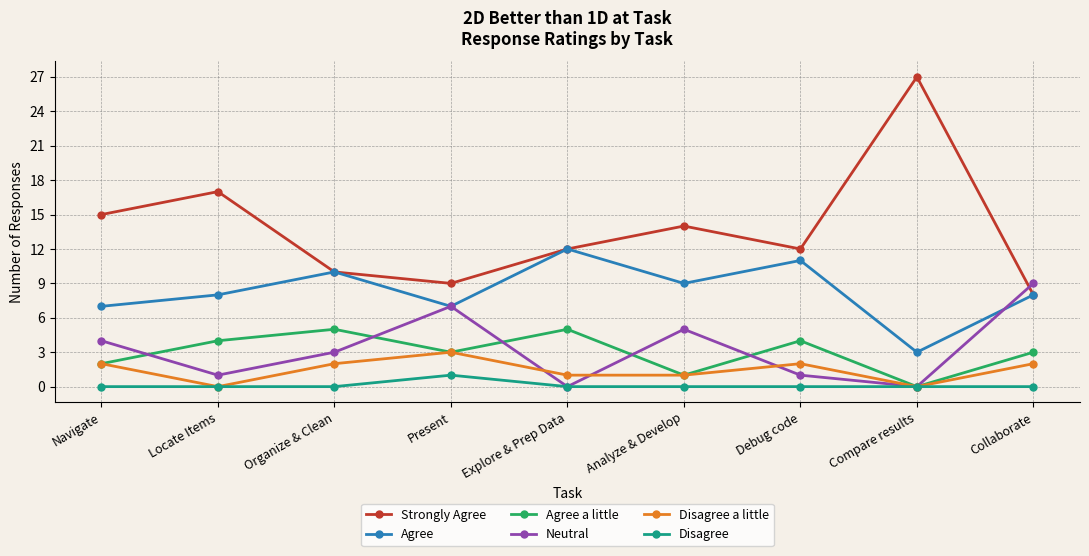

What position from the right is Organize & Clean?

7